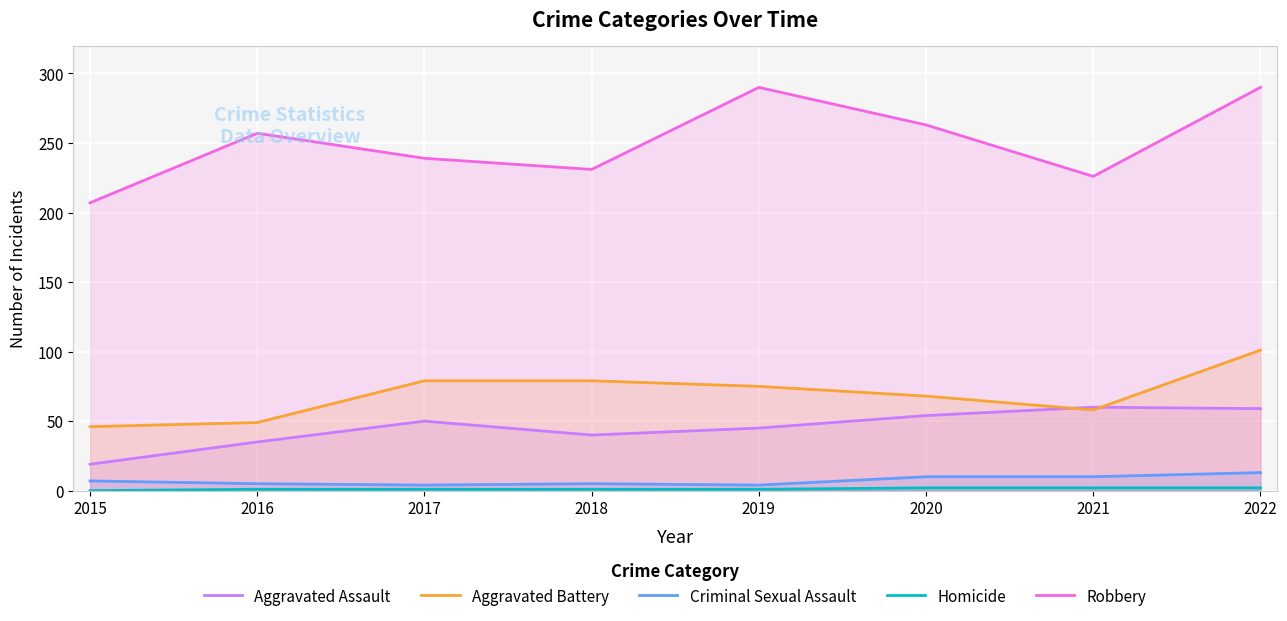

What is the difference between the maximum and minimum values in the Robbery series?

83